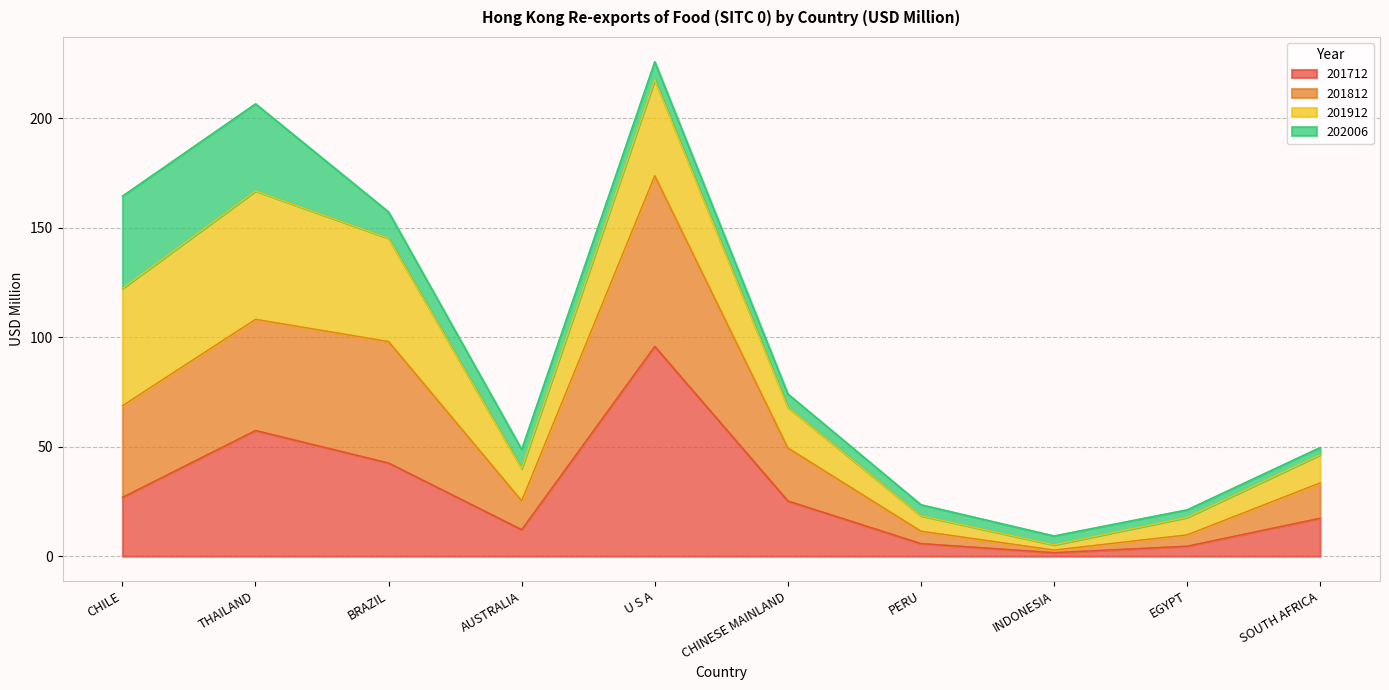

Which category has the highest value in the 201812 series?

U S A